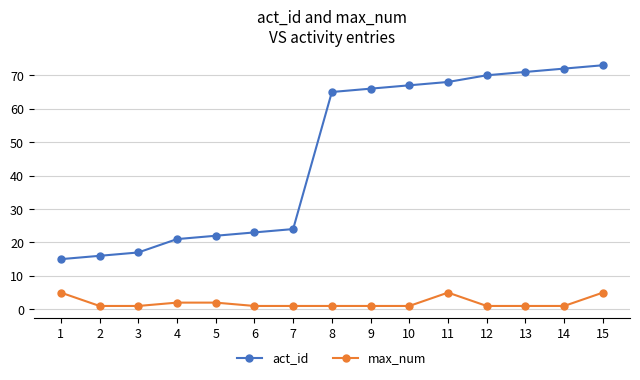

Which category has the lowest value in the act_id series?

1